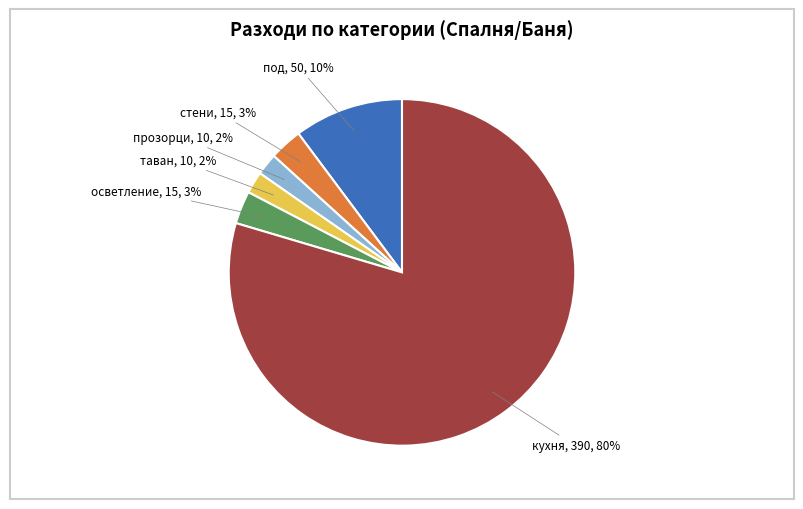

Is there any slice that represents more than half of the pie?

Yes